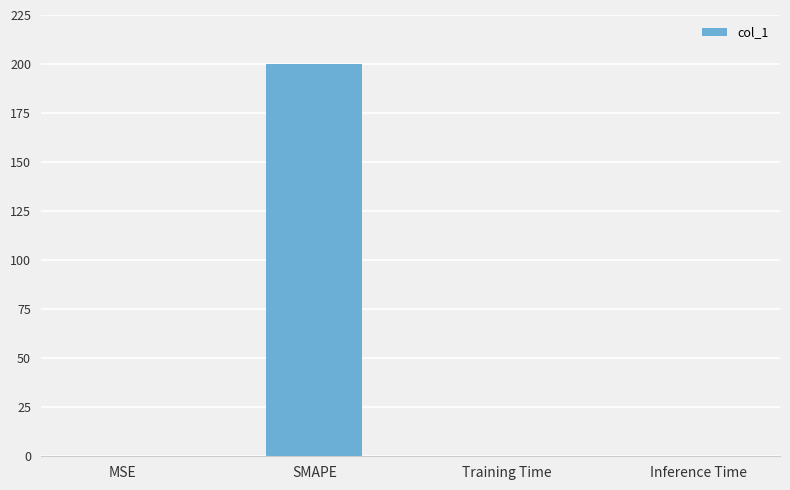

True or false: the data shows 0.0 at Inference Time.

True